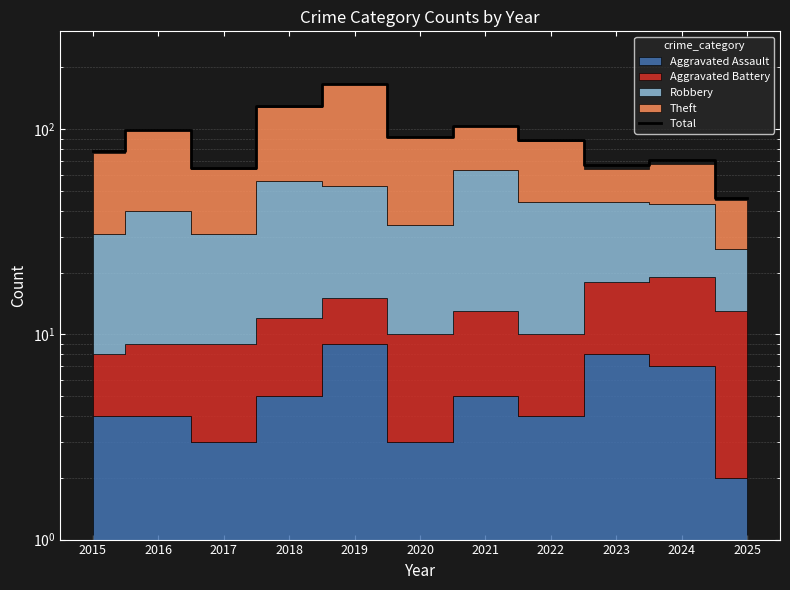

Between 2018 and 2024, which is larger?

2018